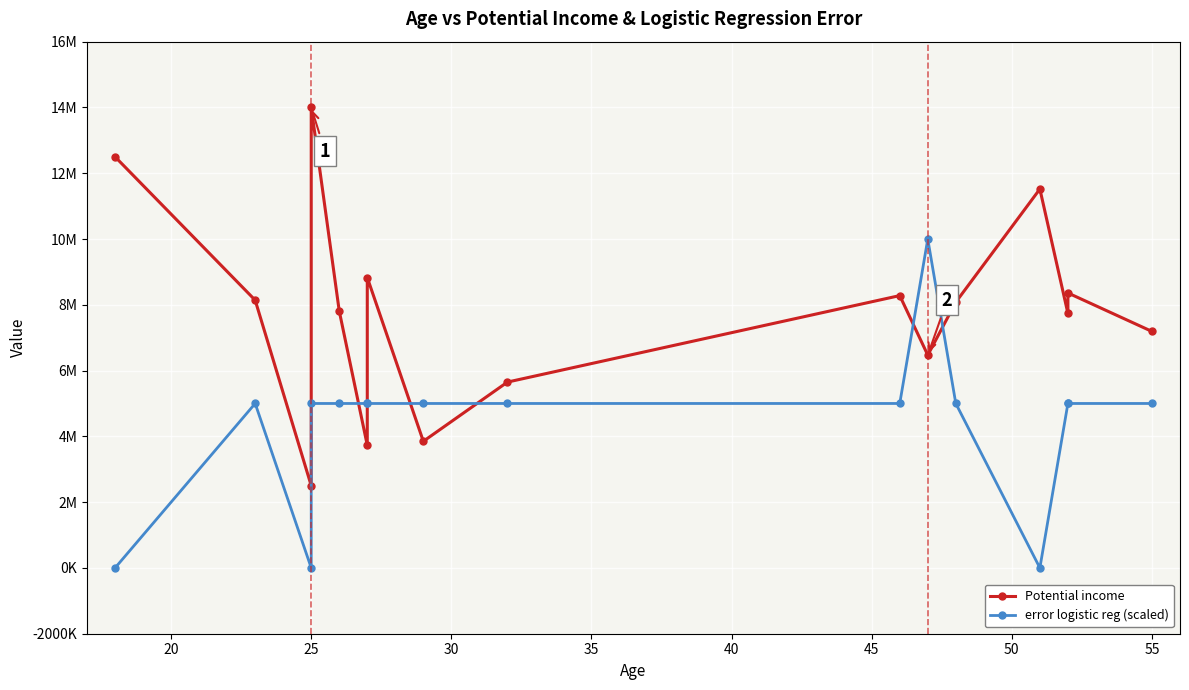

True or false: Potential income has a value of 3476477.8 at 13.

False